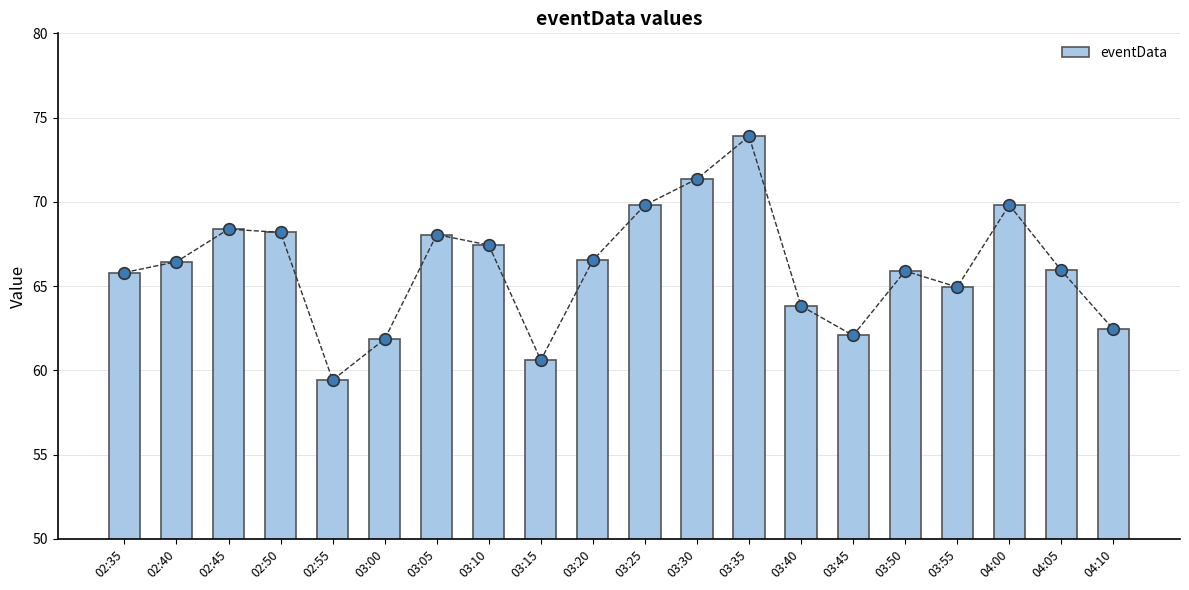

What is the change in value from 03:25 to 03:45?

-7.7